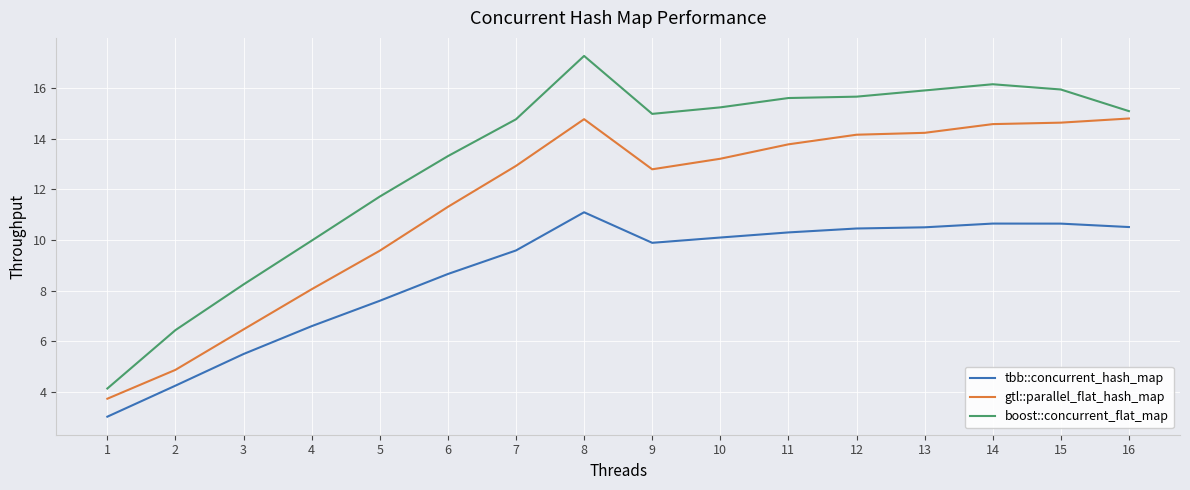

How many lines are shown in the chart?

3